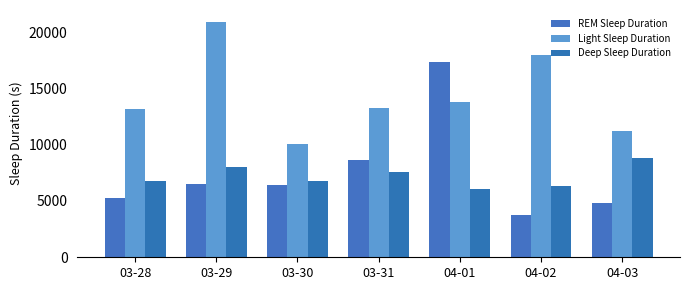

What is the label of the 2nd bar from the left?

03-29